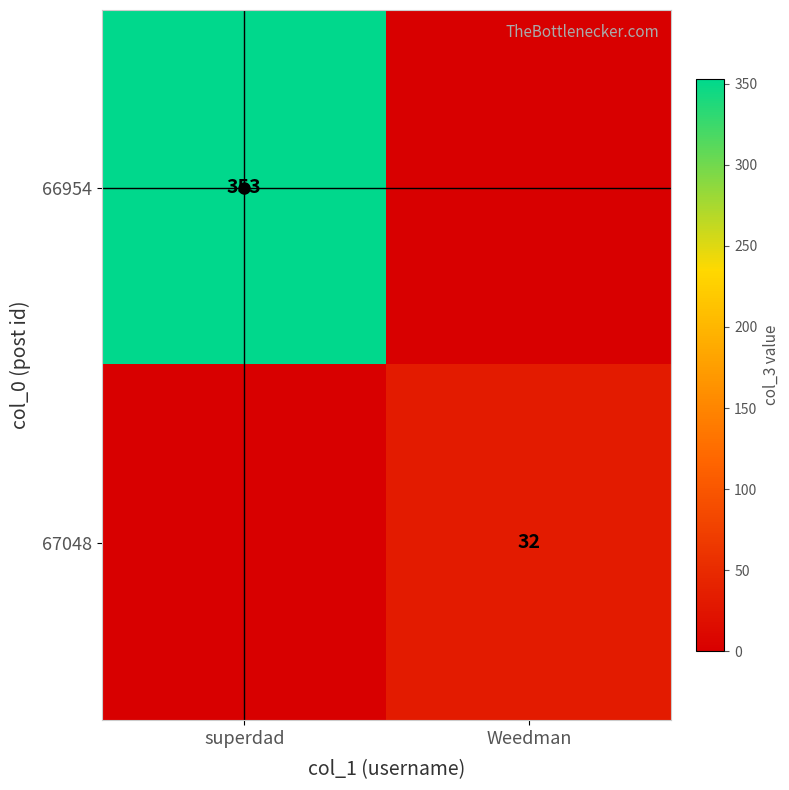

What is the approximate value of 66954 at superdad, to the nearest 10?

350